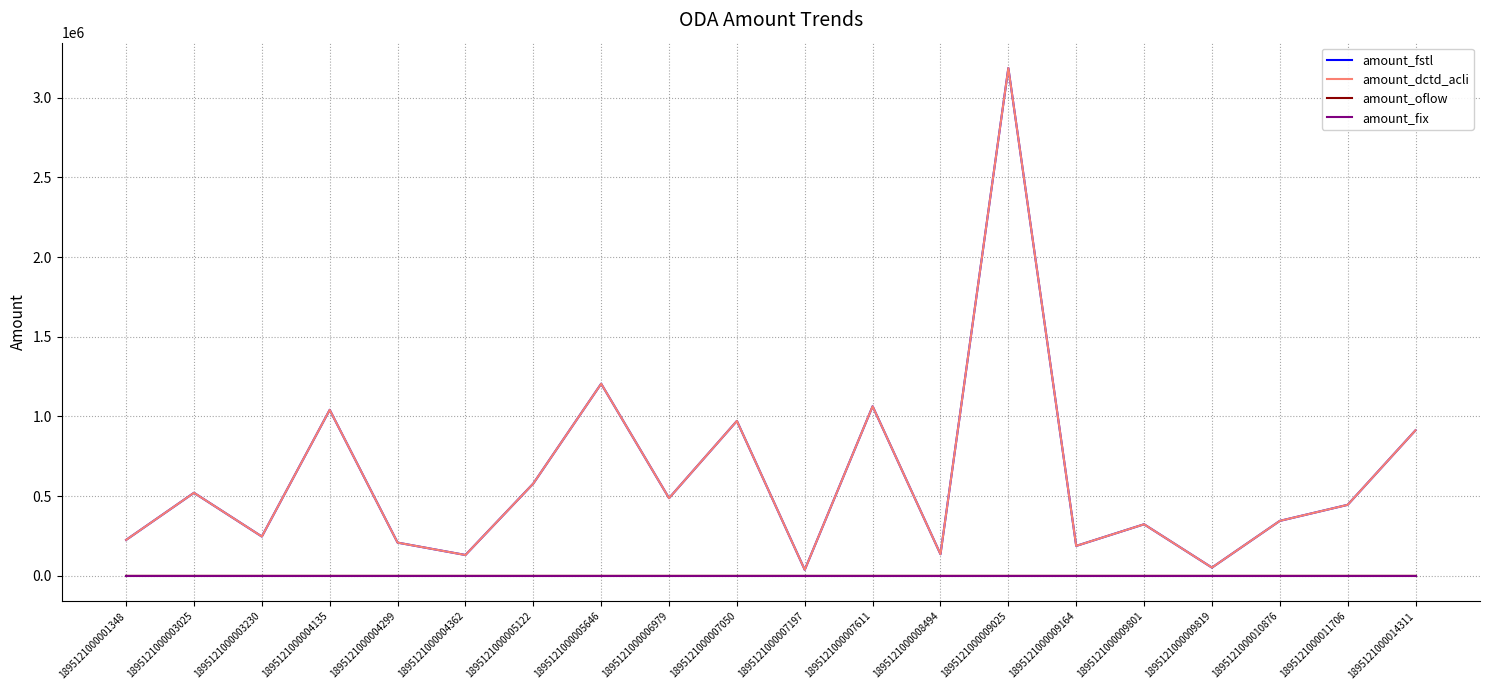

Is this an area chart (filled region under the line)?

No